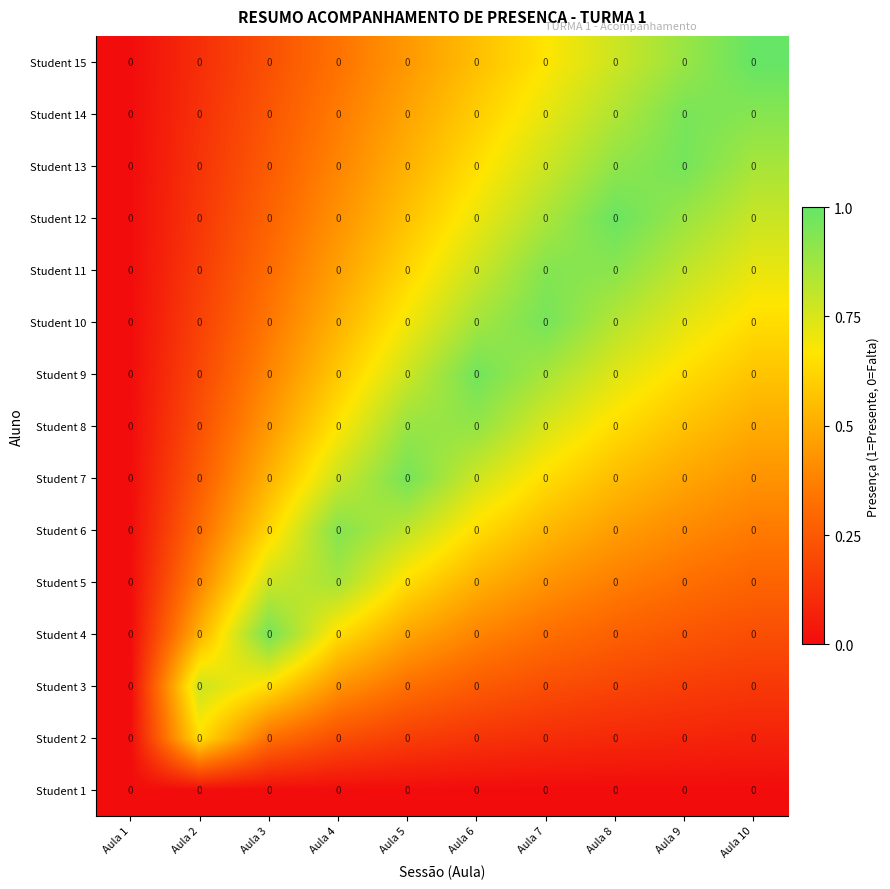

Rank the categories by Student 8 value from highest to lowest.

Aula 6, Aula 5, Aula 7, Aula 4, Aula 8, Aula 9, Aula 10, Aula 3, Aula 2, Aula 1